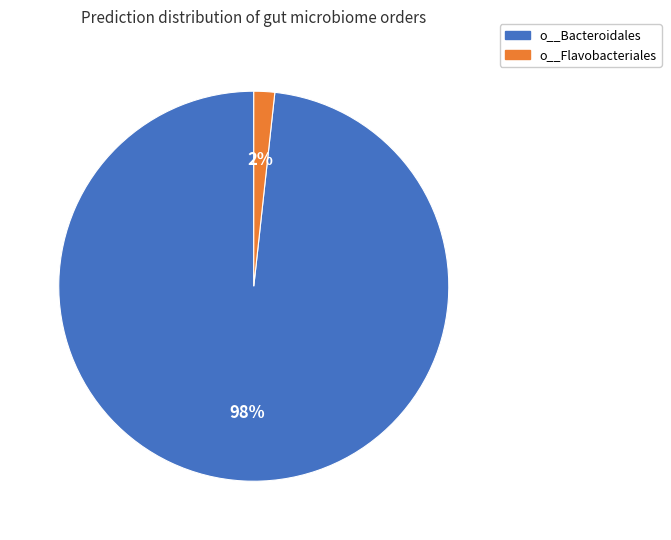

Is there any slice that represents more than half of the pie?

Yes